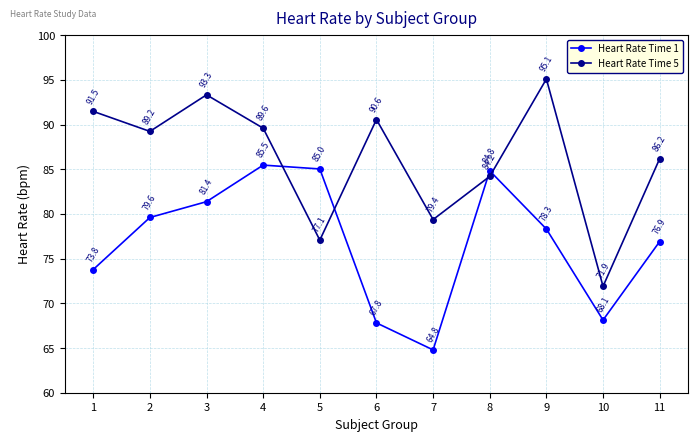

At which category is the sum across all series the highest?

4